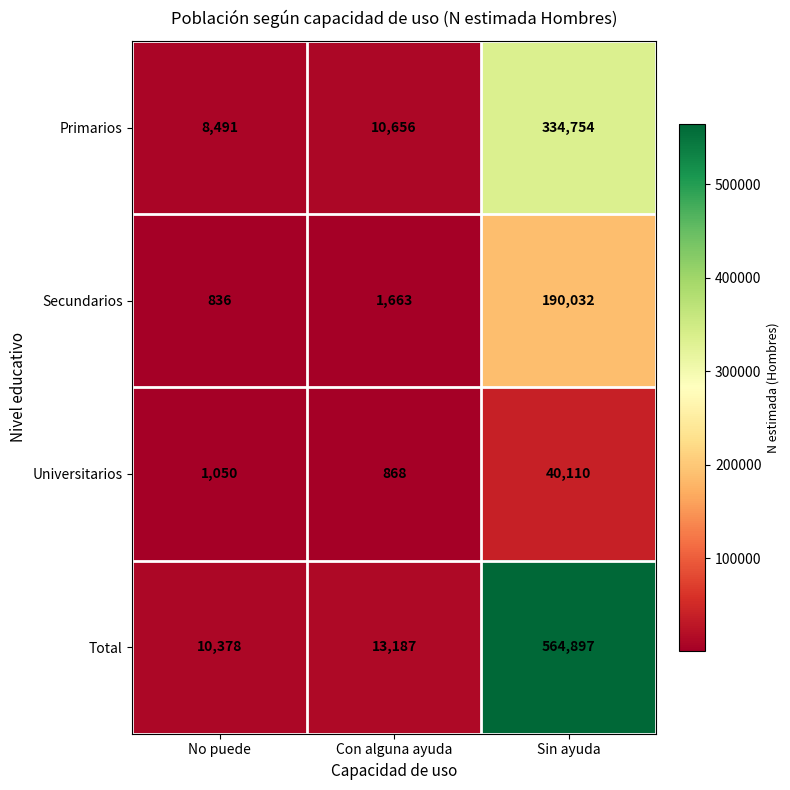

What is the sum of all Universitarios values?

42028